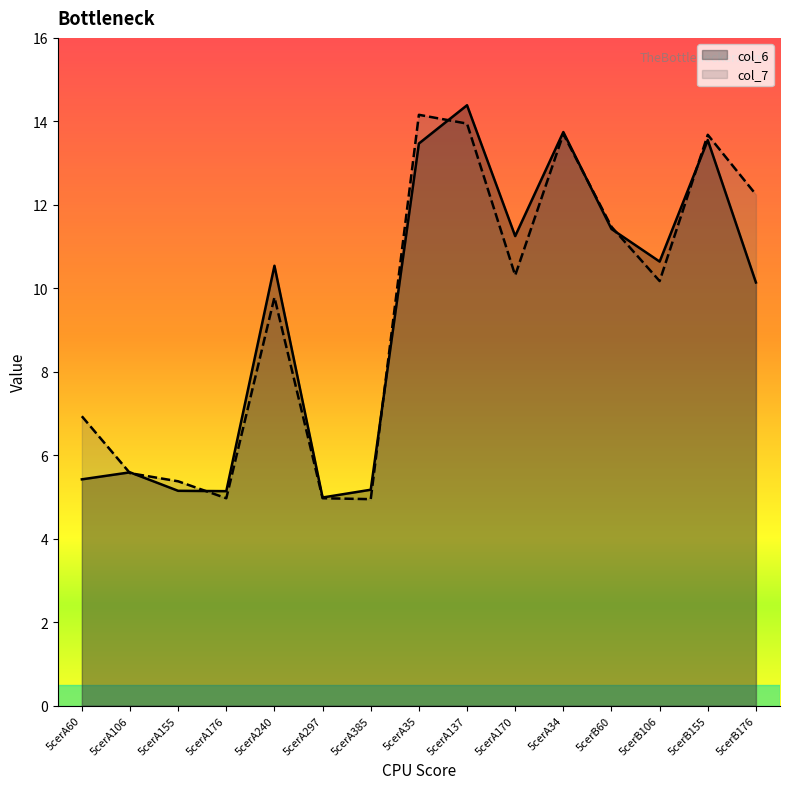

What is the difference between the highest and lowest values at 5cerA170?

0.9